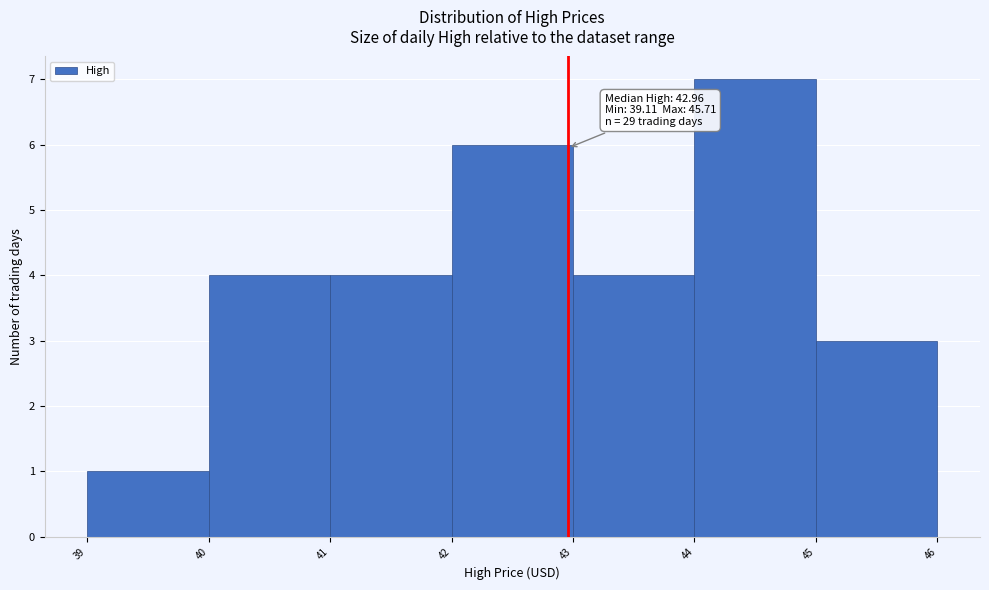

Over which range of the x-axis is the bar tallest?

44 to 45